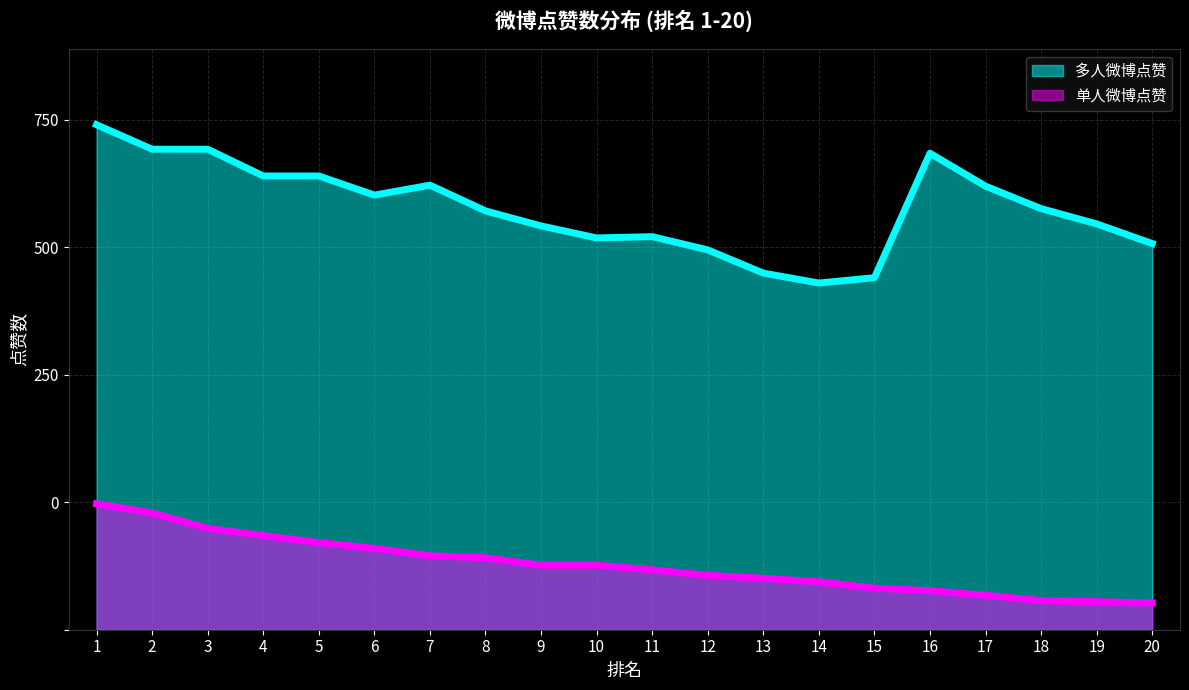

Rank the series by their maximum value, from highest to lowest.

多人微博点赞, 单人微博点赞